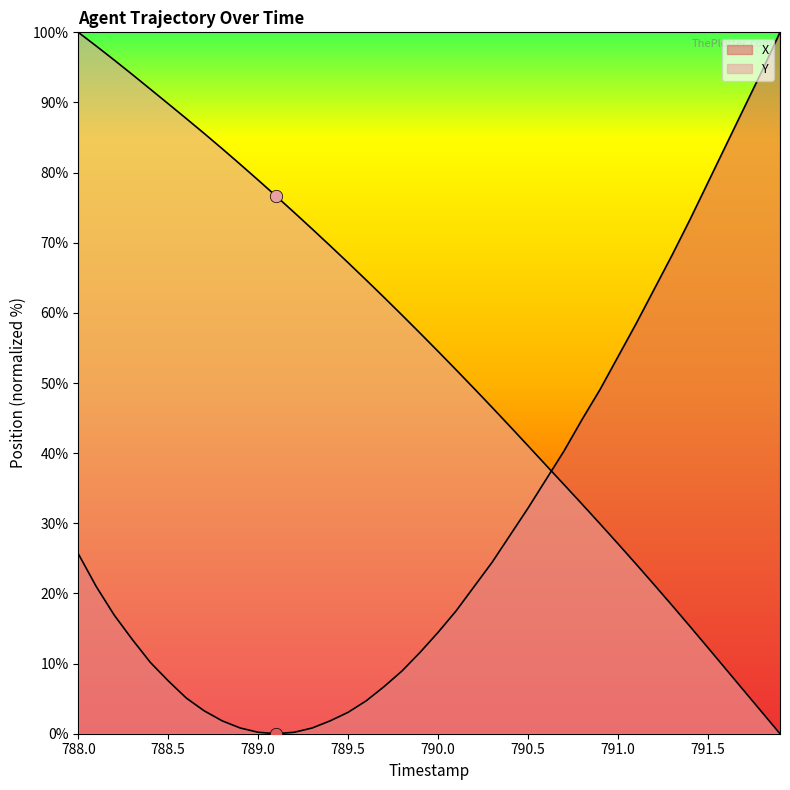

Which series contains the highest Y value?

X